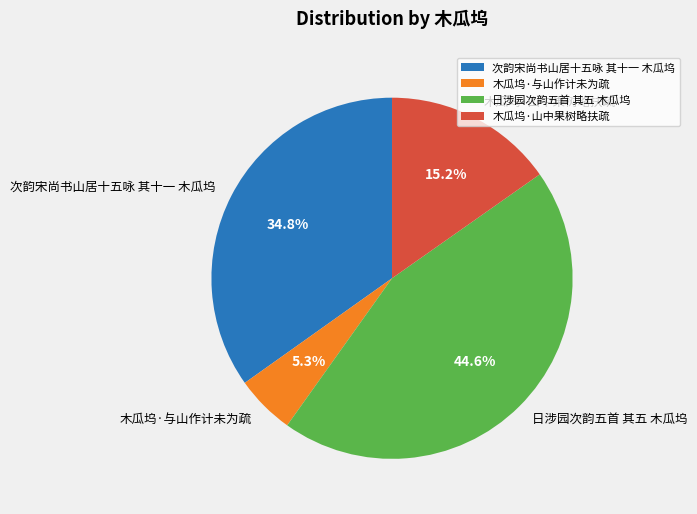

What is the smallest slice in the pie chart?

木瓜坞·与山作计未为疏